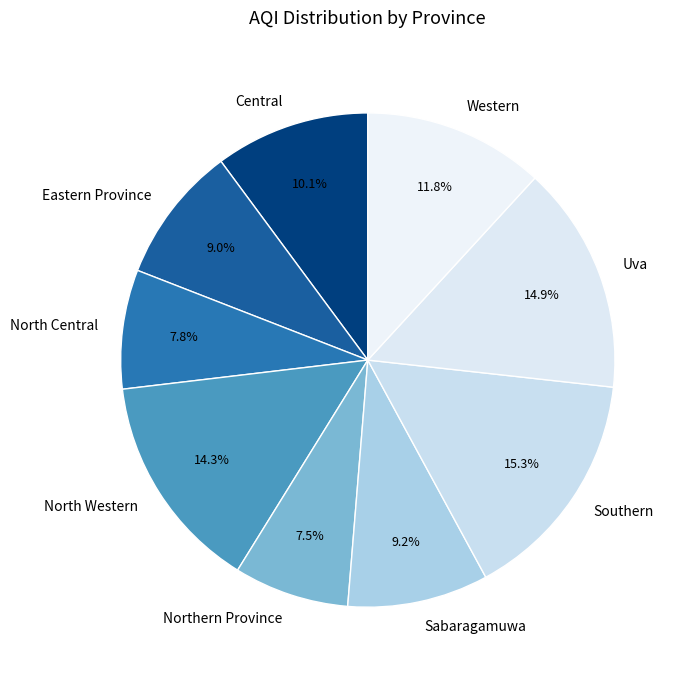

Approximately how many times larger is the value at North Western compared to Eastern Province?

1.6